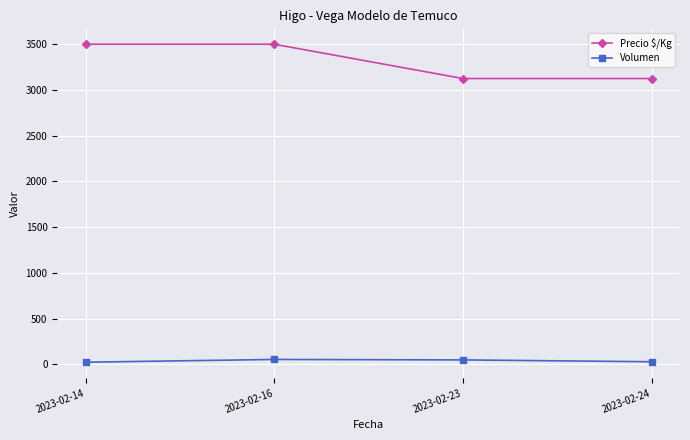

Is the value of Volumen at 2023-02-16 greater than the value of Precio $/Kg at 2023-02-23?

No